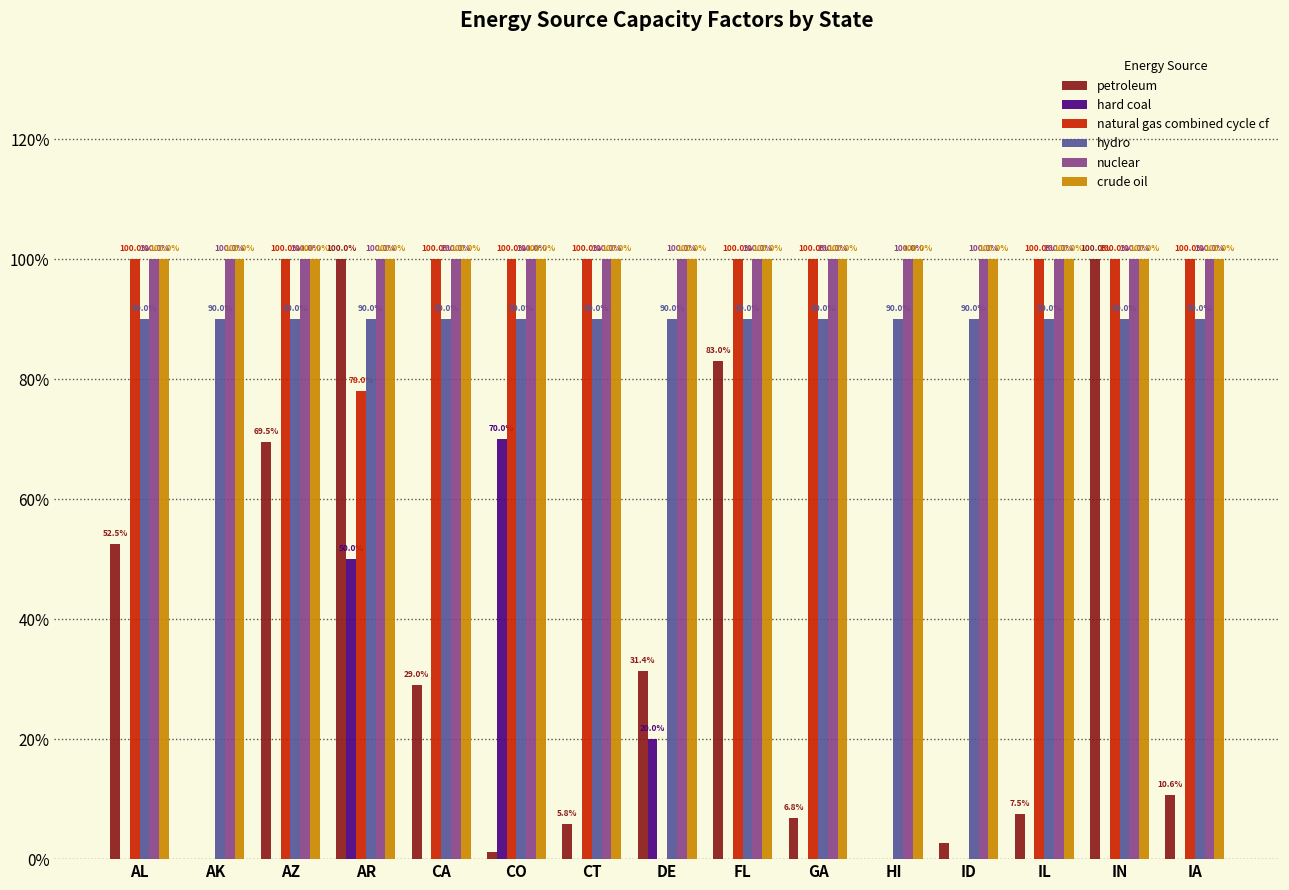

Reading left to right, extract all data points from this chart.

petroleum: 0.5	0.0	0.7	1.0	0.3	0.0	0.1	0.3	0.8	0.1	0.0	0.0	0.1	1.0	0.1
hard coal: 0.0	0.0	0.0	0.5	0.0	0.7	0.0	0.2	0.0	0.0	0.0	0.0	0.0	0.0	0.0
natural gas combined cycle cf: 1.0	0.0	1.0	0.8	1.0	1.0	1.0	0.0	1.0	1.0	0.0	0.0	1.0	1.0	1.0
hydro: 0.9	0.9	0.9	0.9	0.9	0.9	0.9	0.9	0.9	0.9	0.9	0.9	0.9	0.9	0.9
nuclear: 1.0	1.0	1.0	1.0	1.0	1.0	1.0	1.0	1.0	1.0	1.0	1.0	1.0	1.0	1.0
crude oil: 1.0	1.0	1.0	1.0	1.0	1.0	1.0	1.0	1.0	1.0	1.0	1.0	1.0	1.0	1.0